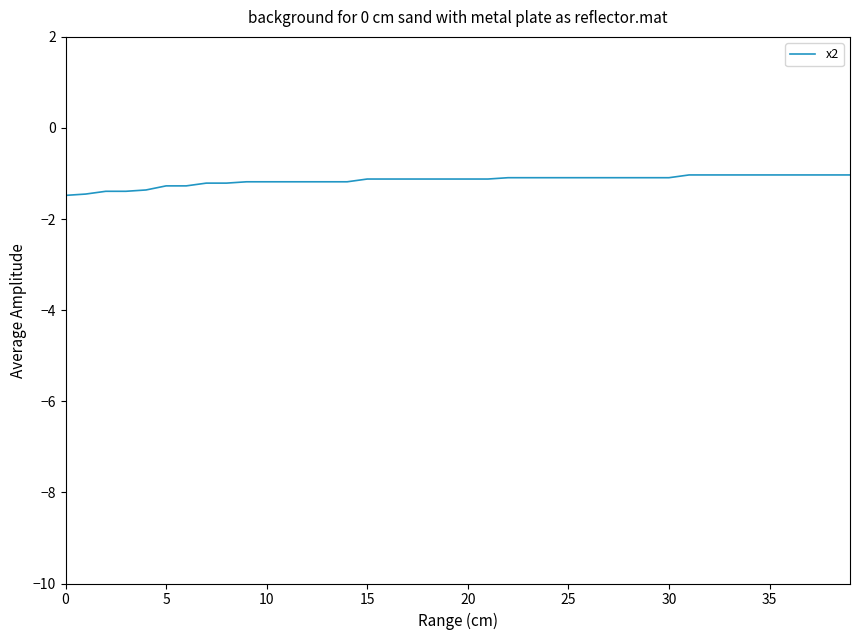

What is the greatest value displayed?

-1.0